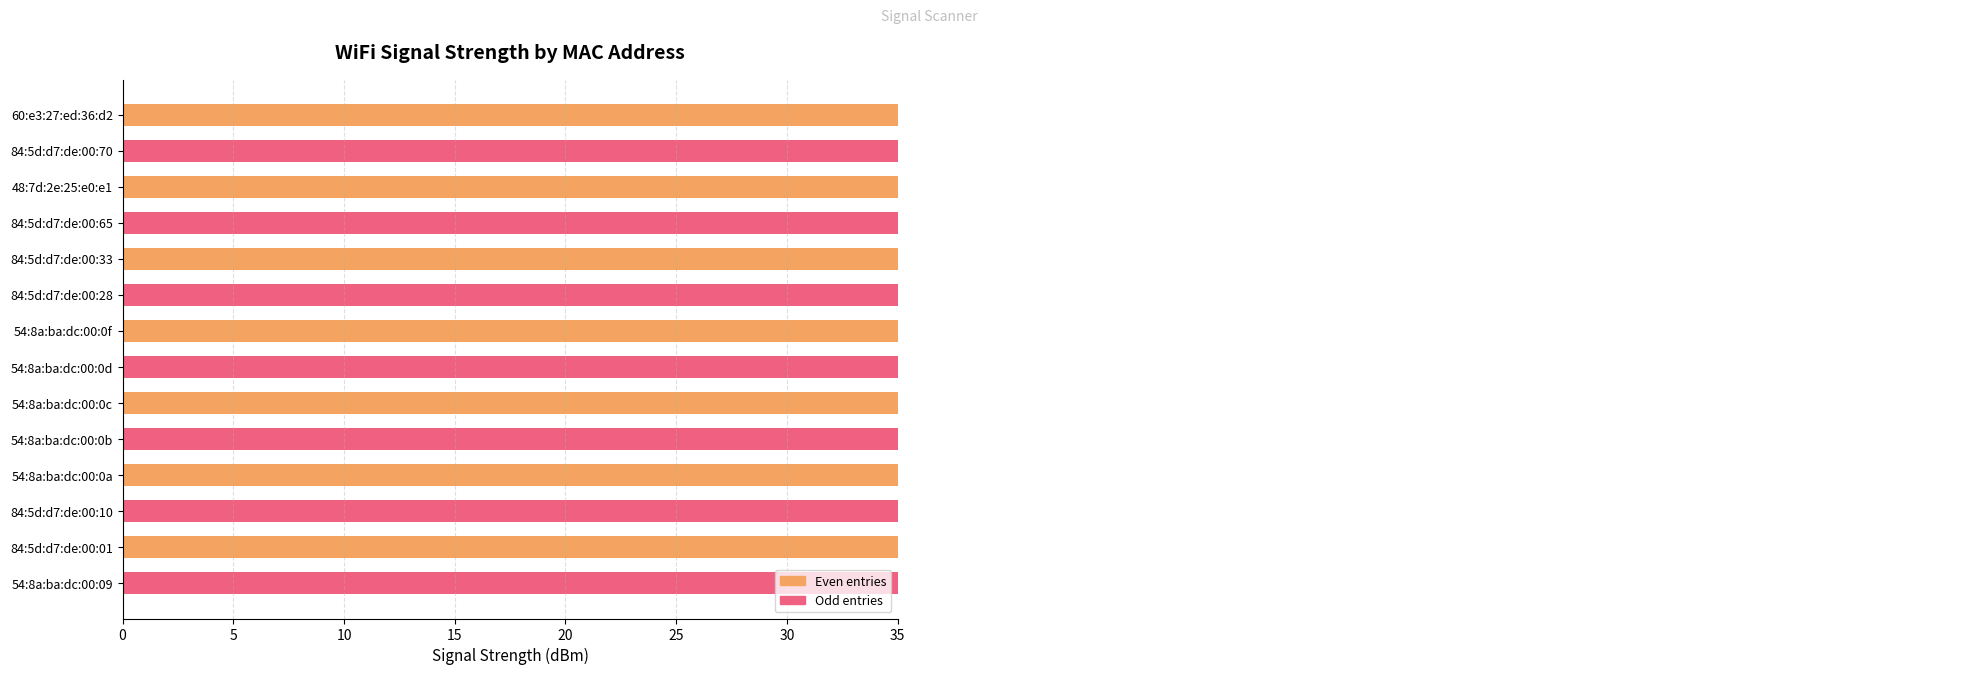

What is the difference between the maximum and minimum values?

16